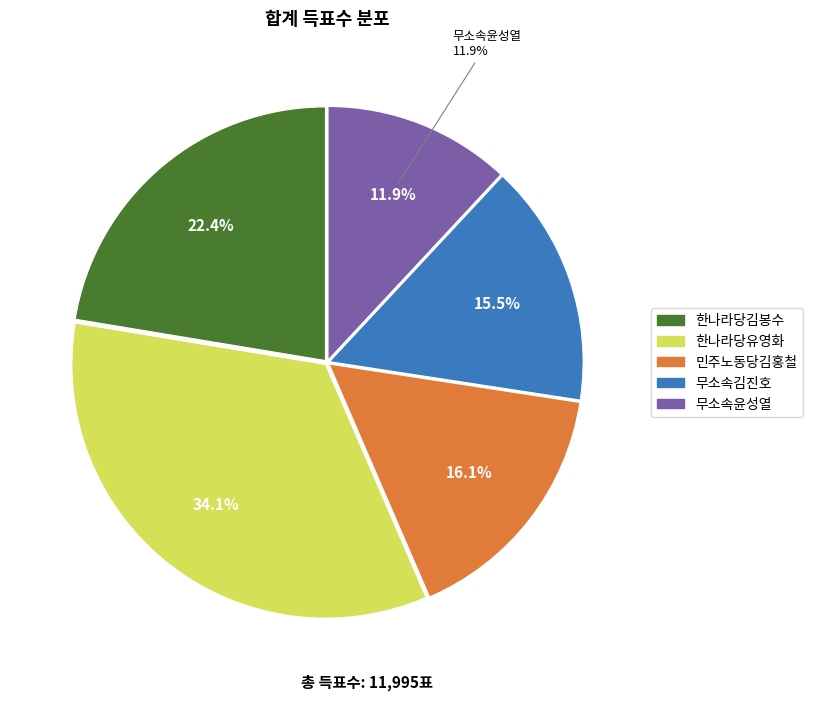

What is the largest slice in the pie chart?

한나라당유영화